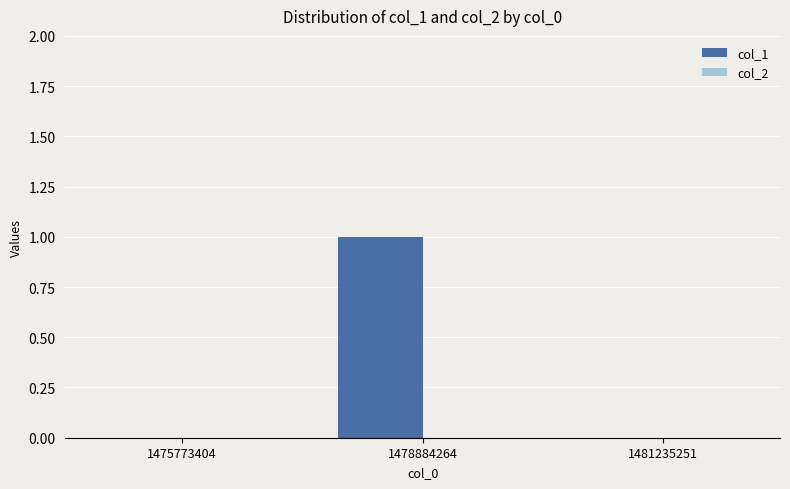

Which has a higher value, 1478884264 or 1475773404?

1478884264